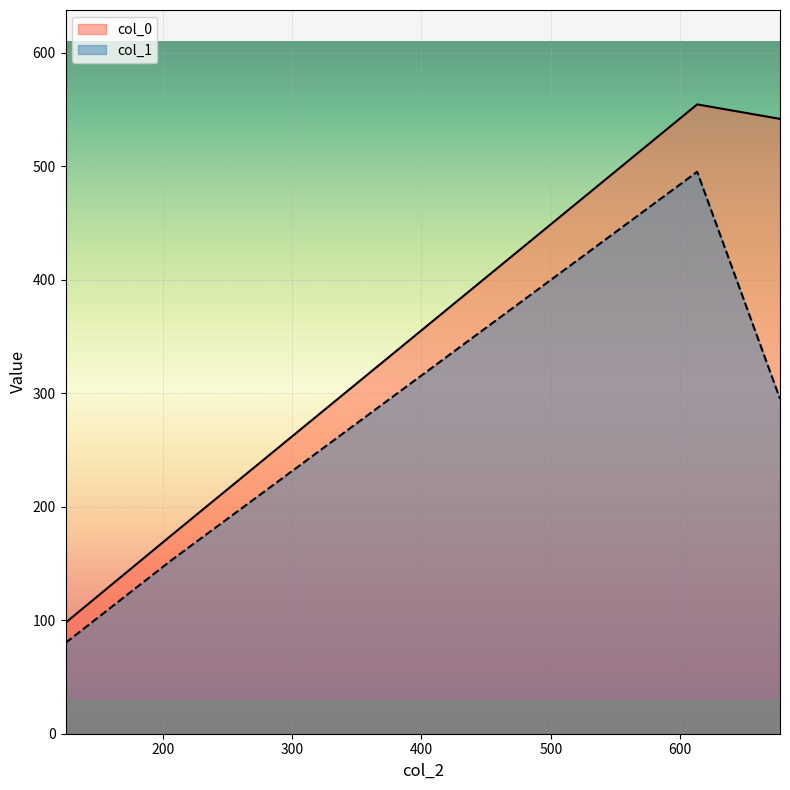

What is the maximum value for col_1?

495.0